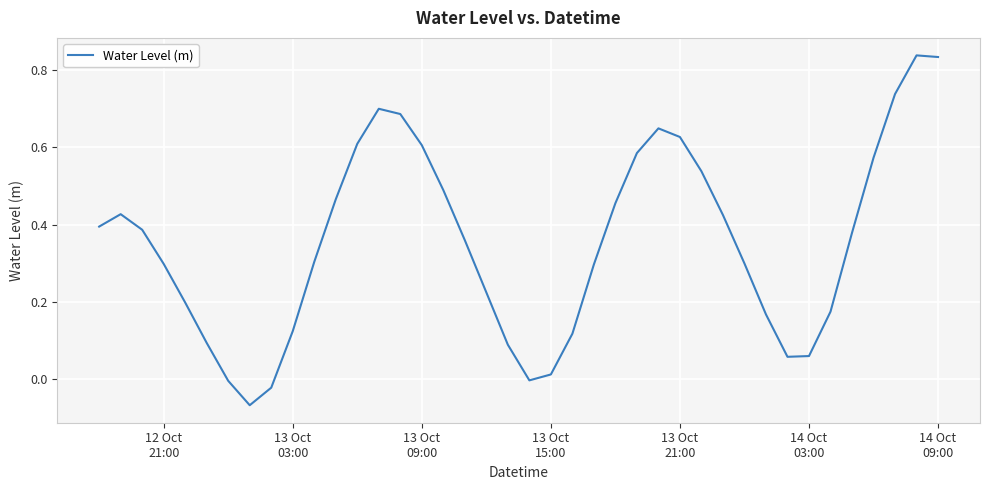

What is the difference between the maximum and minimum values?

0.9